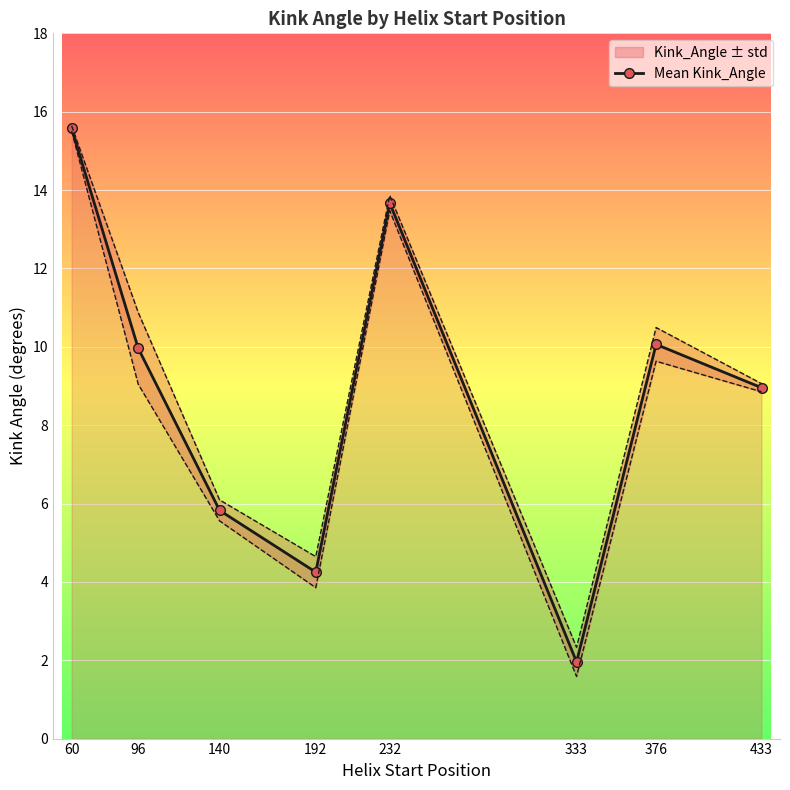

Is this an area chart (filled region under the line)?

No